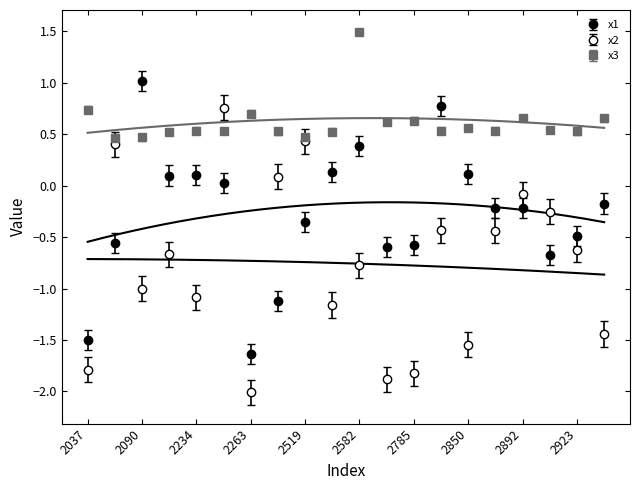

Which series has the largest range (max minus min)?

x2